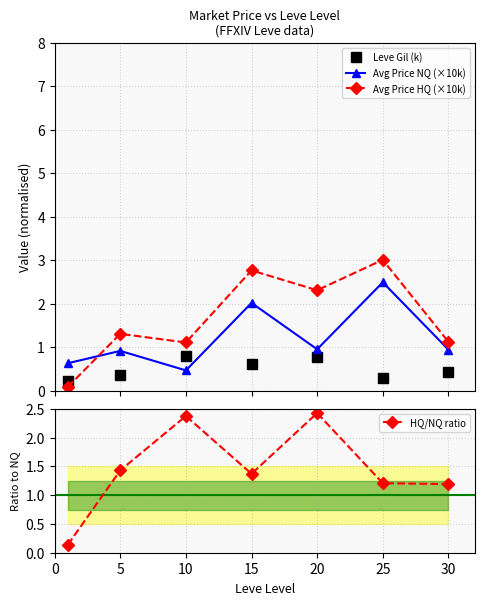

How many interior local valleys does the Avg Price NQ (×10k) series have?

2